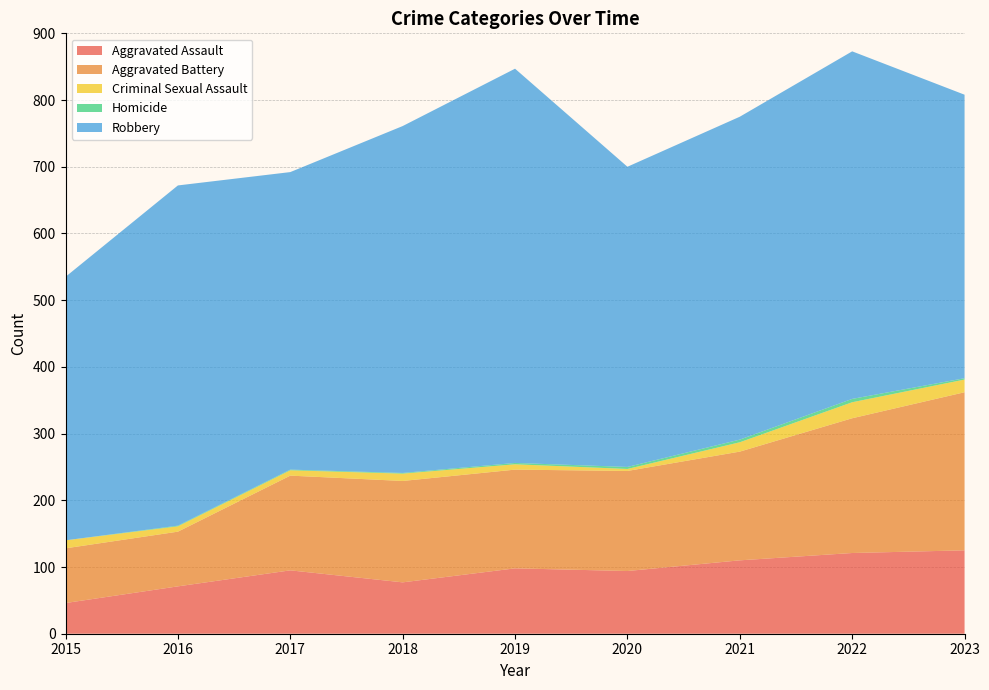

Reading left to right, what are all the values shown in this chart?

Aggravated Assault: 2015=46	2016=71	2017=95	2018=77	2019=98	2020=94	2021=110	2022=121	2023=125
Aggravated Battery: 2015=82	2016=82	2017=142	2018=152	2019=148	2020=150	2021=163	2022=202	2023=237
Criminal Sexual Assault: 2015=12	2016=8	2017=8	2018=11	2019=8	2020=3	2021=14	2022=24	2023=19
Homicide: 2015=0	2016=1	2017=1	2018=1	2019=2	2020=3	2021=4	2022=5	2023=2
Robbery: 2015=395	2016=510	2017=446	2018=520	2019=591	2020=450	2021=484	2022=521	2023=425